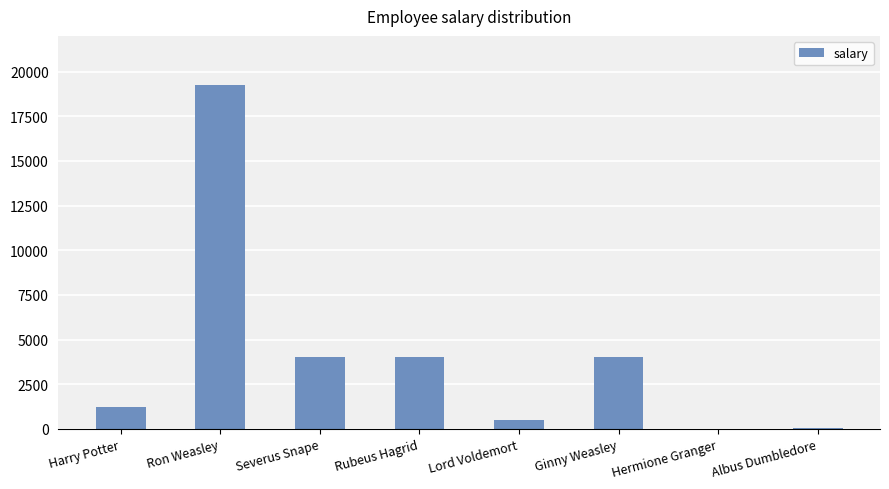

Are the bars horizontal?

No